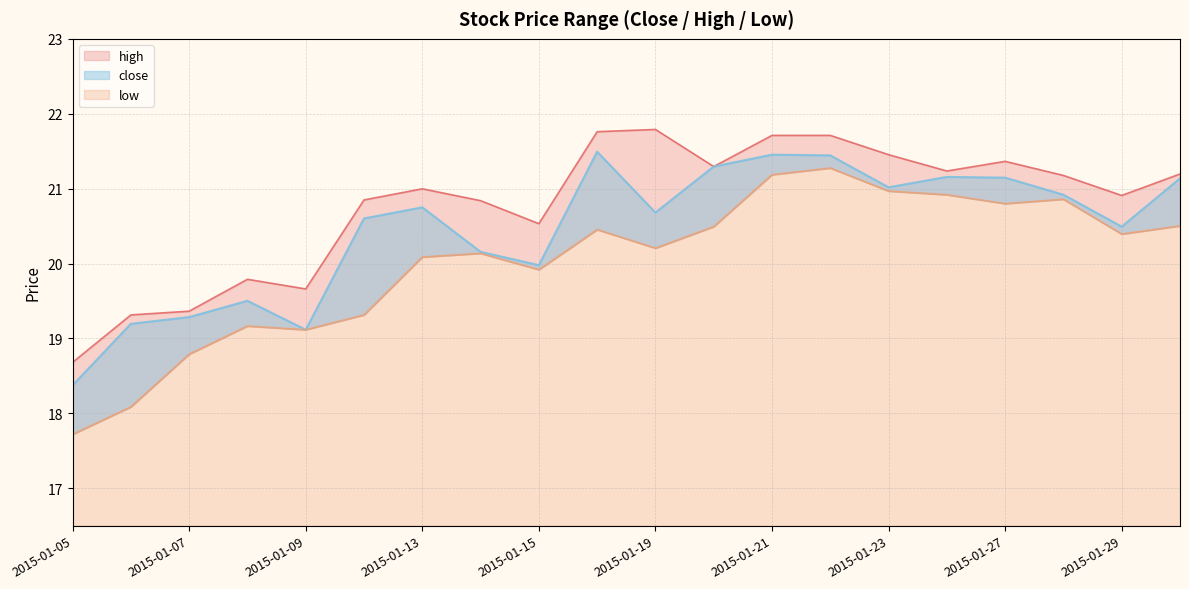

Which series has the largest total across all categories?

high